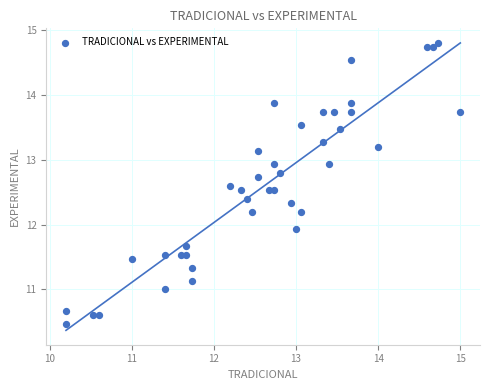

What is the range of Y values (max minus min)?

4.3